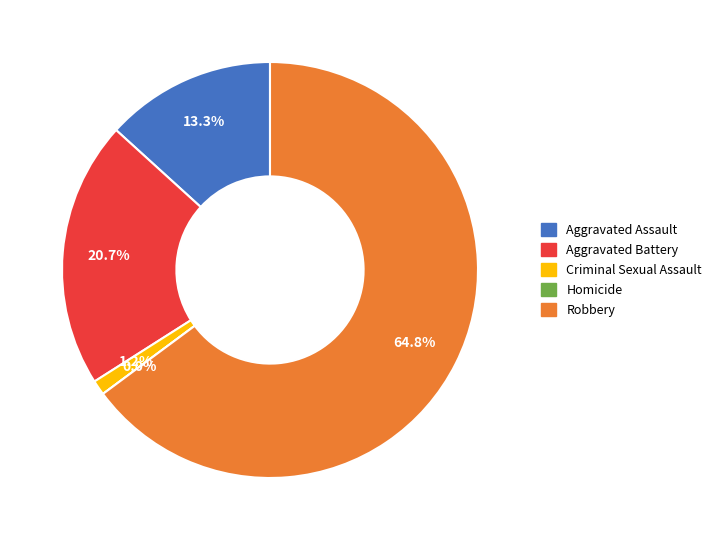

The Aggravated Battery slice represents 21% of the pie. True or false?

True